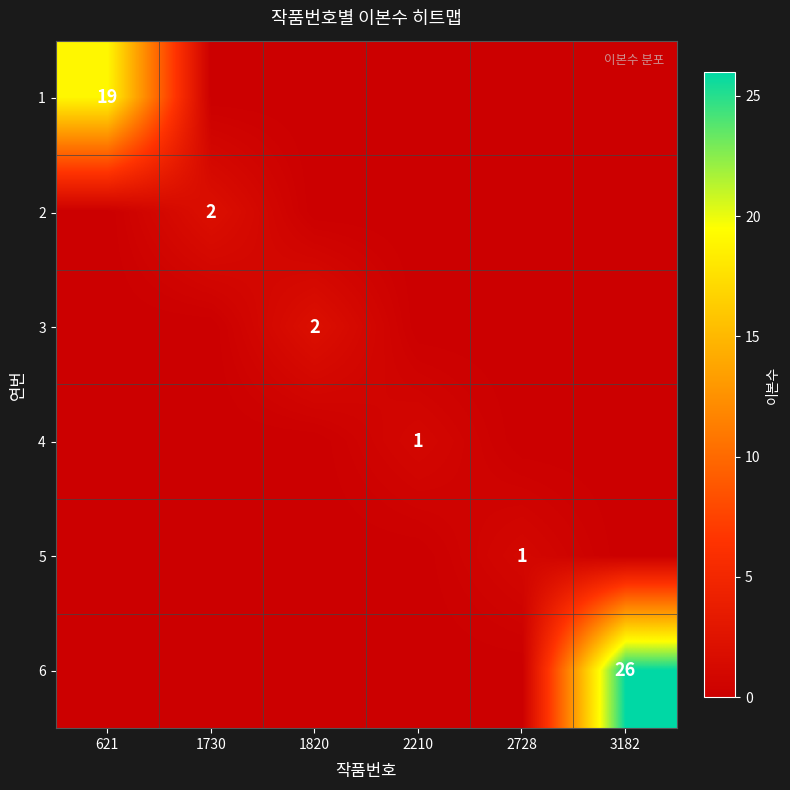

What is the difference between the maximum and second lowest values in the 5 series?

1